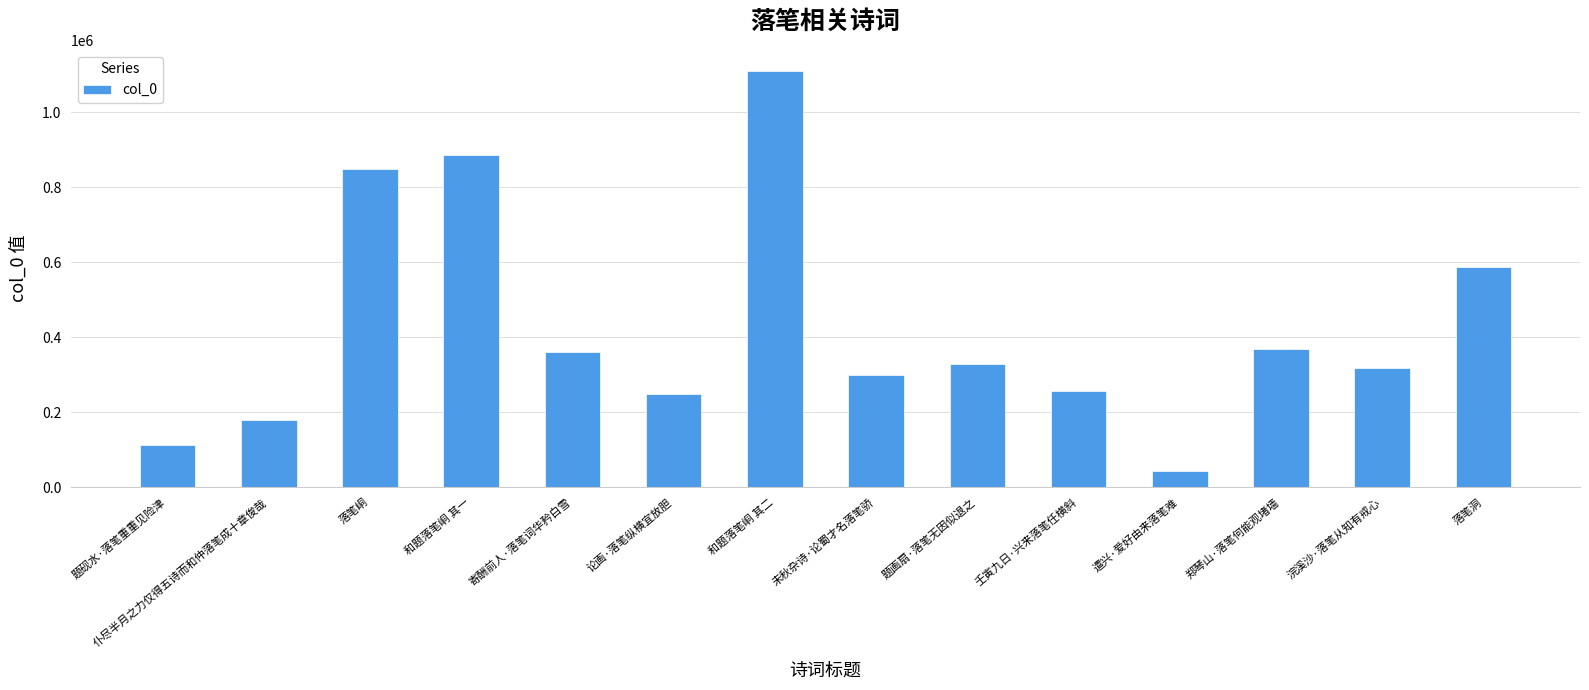

Which has a higher value, 未秋杂诗·论蜀才名落笔骄 or 浣溪沙·落笔从知有戒心?

浣溪沙·落笔从知有戒心